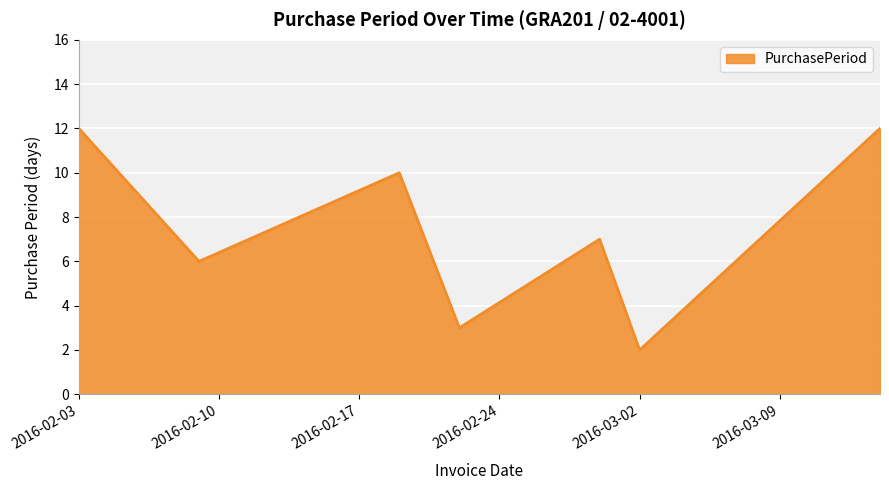

How many interior local peaks (higher than both neighbors) does the data have?

2